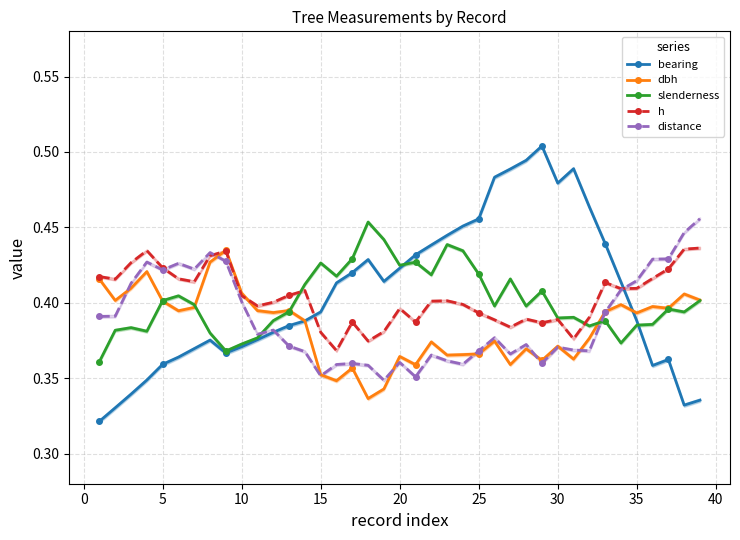

True or false: distance and slenderness cross at least once.

True